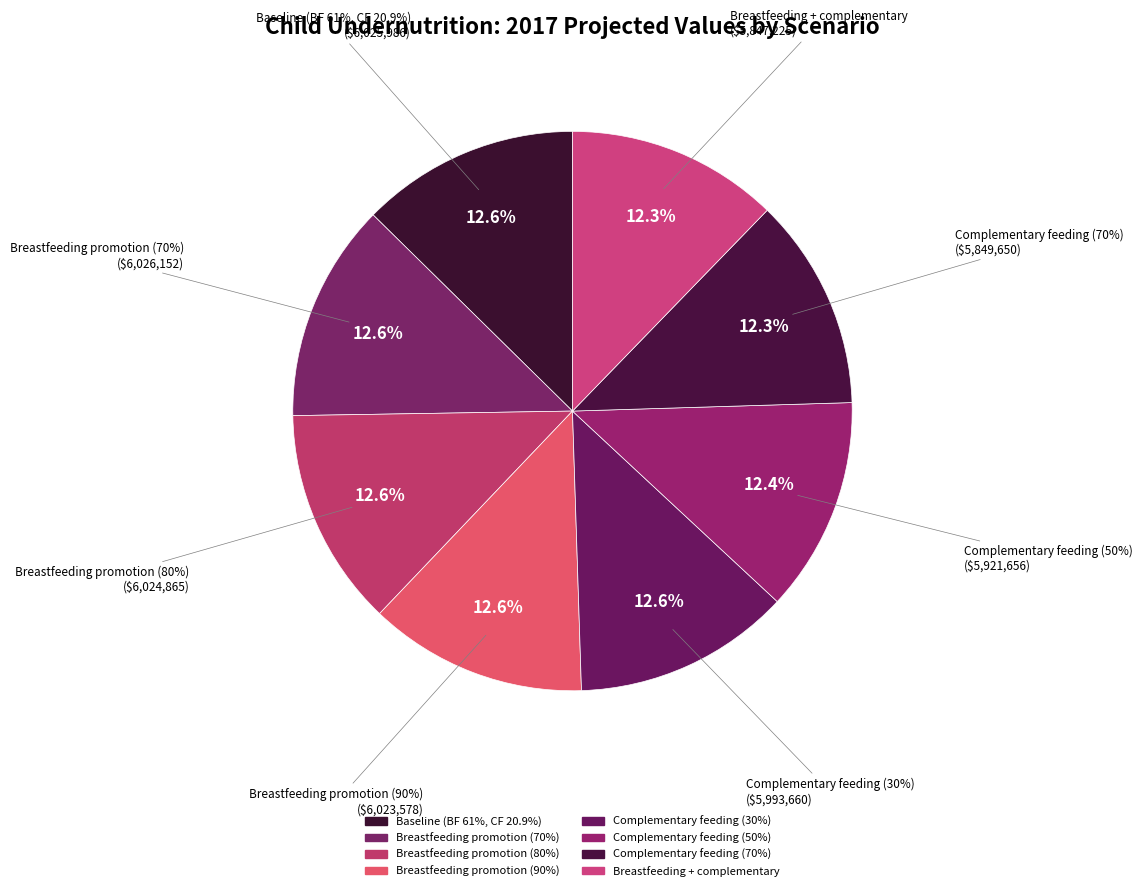

Combined, what portion of the pie is Complementary feeding (50%) and Baseline (BF 61%, CF 20.9%)?

25.0%